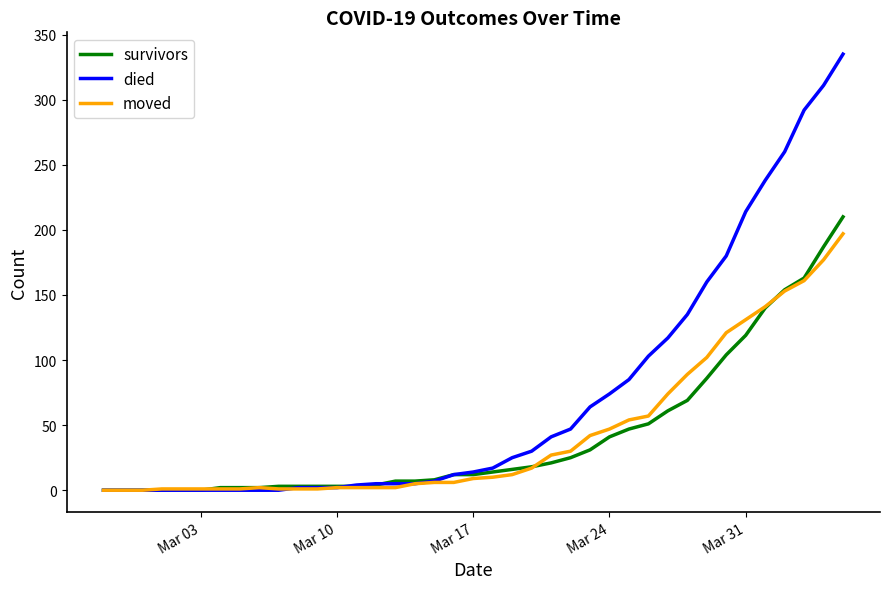

Which series has the largest total across all categories?

died